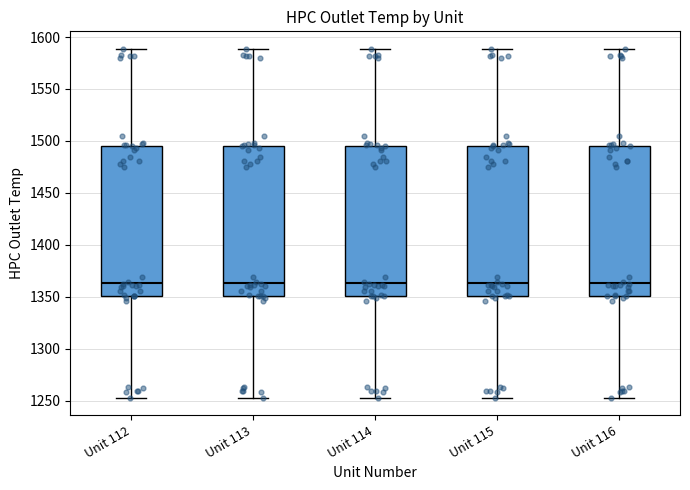

Reading left to right, read every box against the y-axis: the position of its median line, the range the box covers, and the ends of its whiskers. The values are not printed on the chart, so give them approximately, as read against the axis.

Unit 112: median 1365, box 1350 to 1495, whiskers 1255 to 1590
Unit 113: median 1365, box 1350 to 1495, whiskers 1255 to 1590
Unit 114: median 1365, box 1350 to 1495, whiskers 1255 to 1590
Unit 115: median 1365, box 1350 to 1495, whiskers 1255 to 1590
Unit 116: median 1365, box 1350 to 1495, whiskers 1255 to 1590